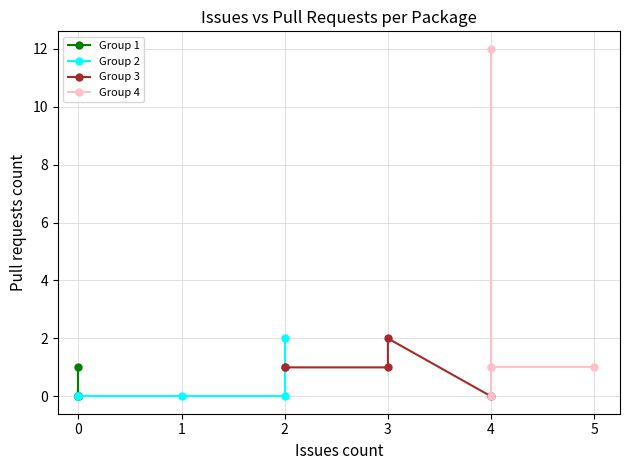

What is the label of the 3rd point from the right?

1